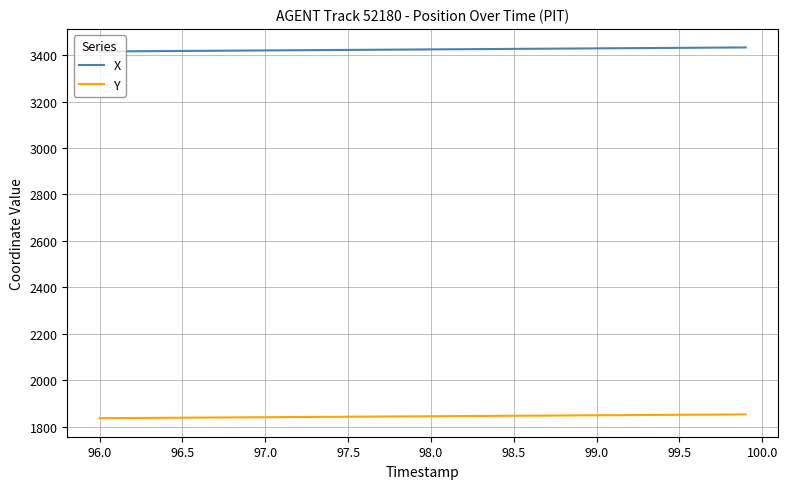

What is the sum of all X values?

136964.3